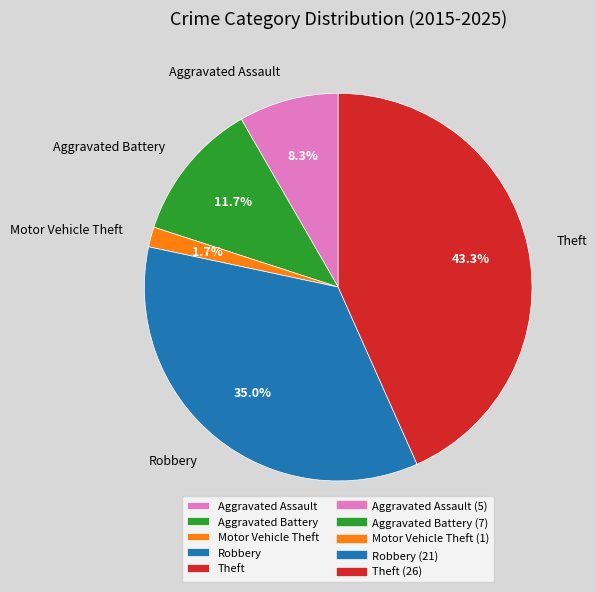

Approximately how many times larger is the value at Aggravated Battery compared to Robbery?

0.3